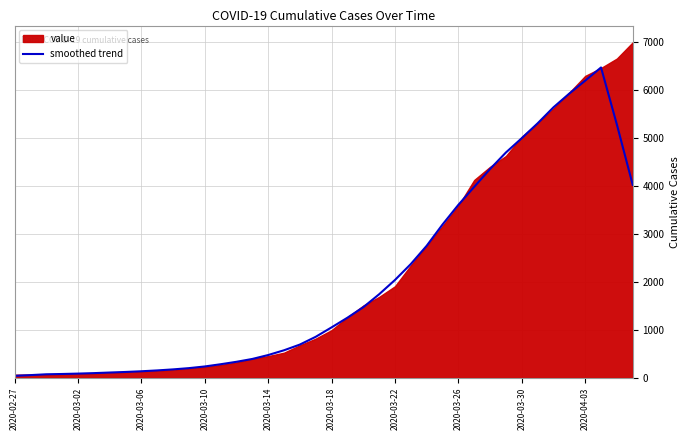

What is the highest value of the smoothed trend series?

6470.8